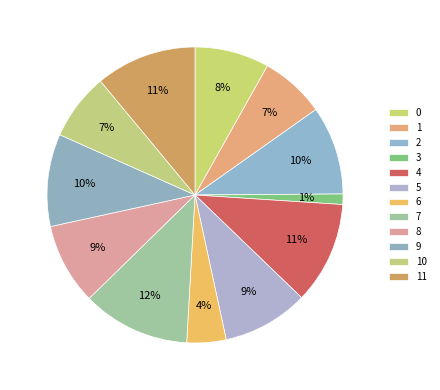

How many slices are in this pie chart?

12